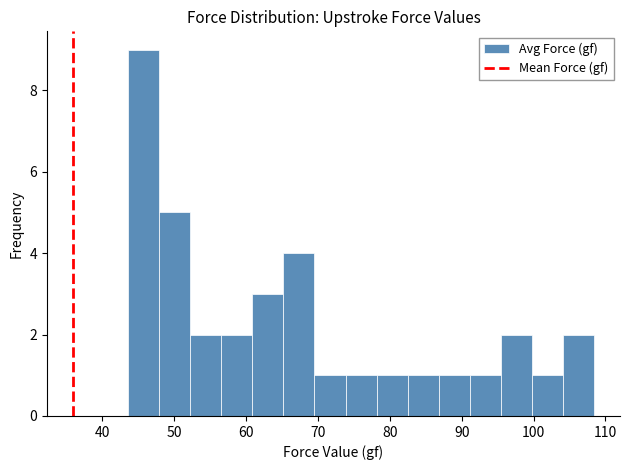

Reading left to right, transcribe this chart: for each bar, give the range it covers on the x-axis and its height. Neither the bar edges nor the heights are printed on the chart, so give them approximately, as read against the axes.

44 to 48: 9
48 to 52: 5
52 to 57: 2
57 to 61: 2
61 to 65: 3
65 to 70: 4
70 to 74: 1
74 to 78: 1
78 to 82: 1
82 to 87: 1
87 to 91: 1
91 to 95: 1
95 to 100: 2
100 to 104: 1
104 to 108: 2